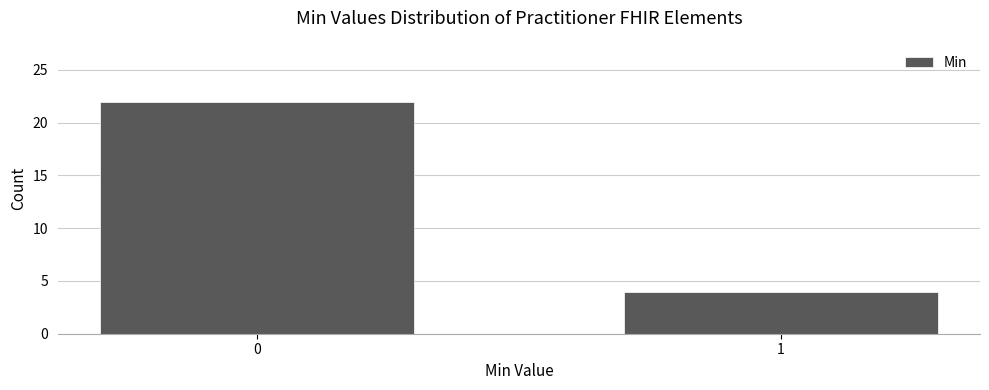

Reading right to left, list all the values displayed in this chart.

4	22